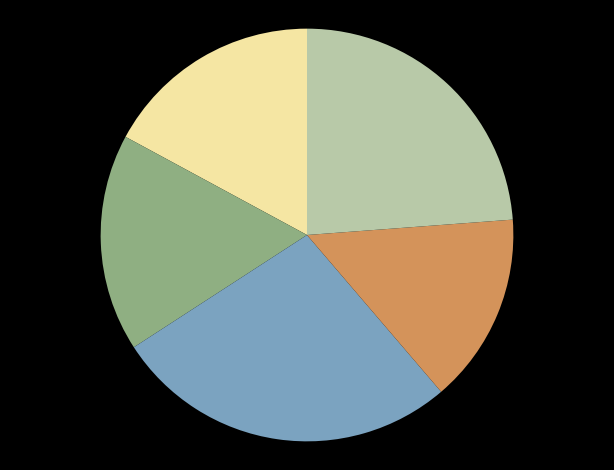

Does any single category account for the majority?

No